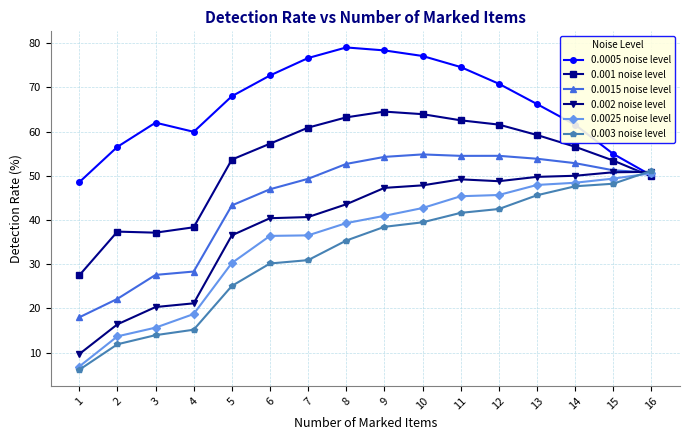

What is the value of the 0.002 noise level point at the 1st from the left?

9.7